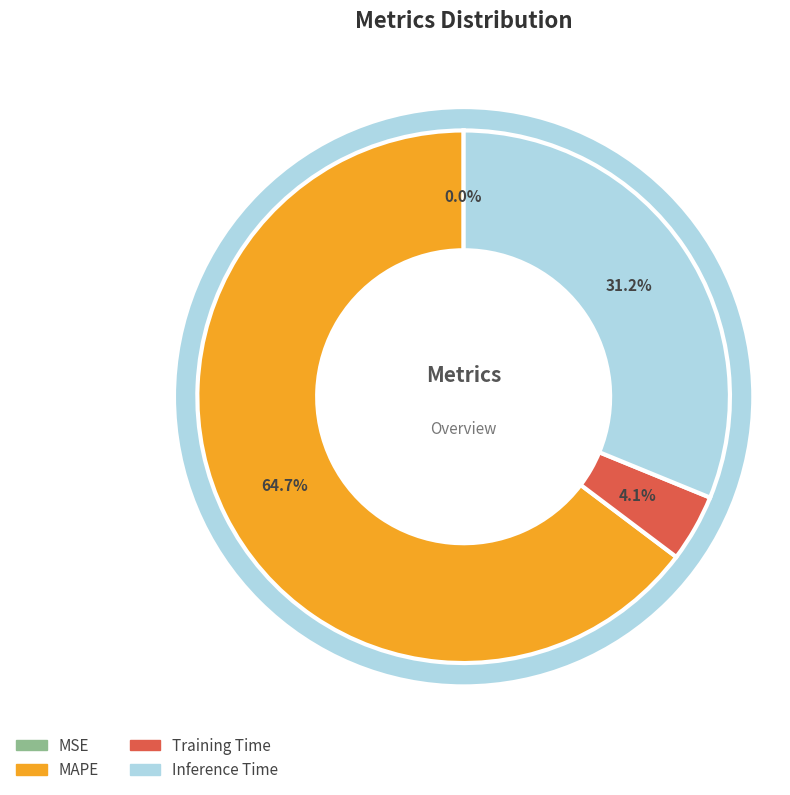

True or false: MSE accounts for 0% of the total.

True